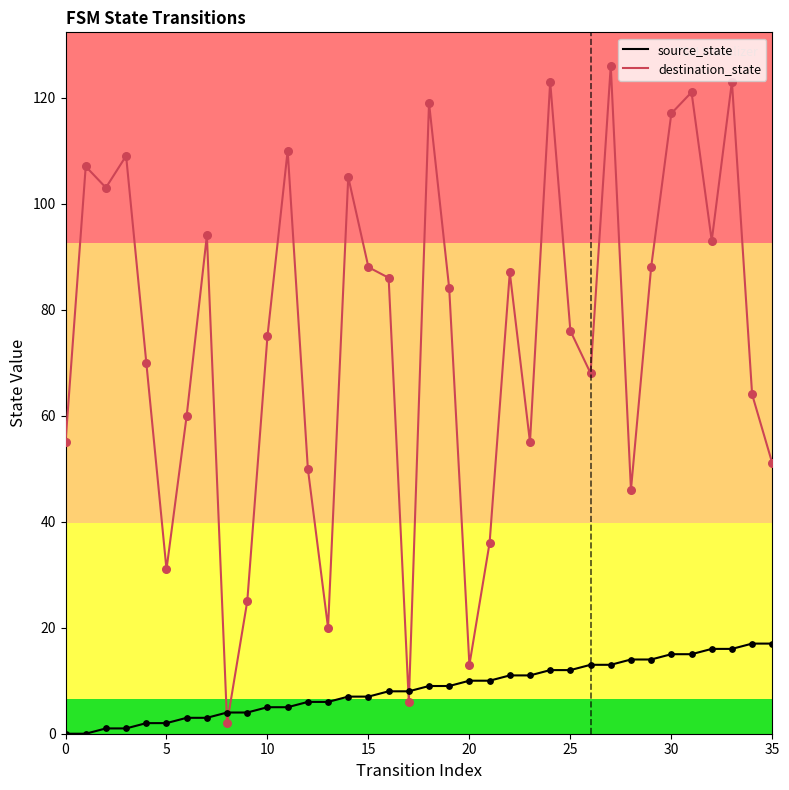

What is the maximum value for source_state?

17